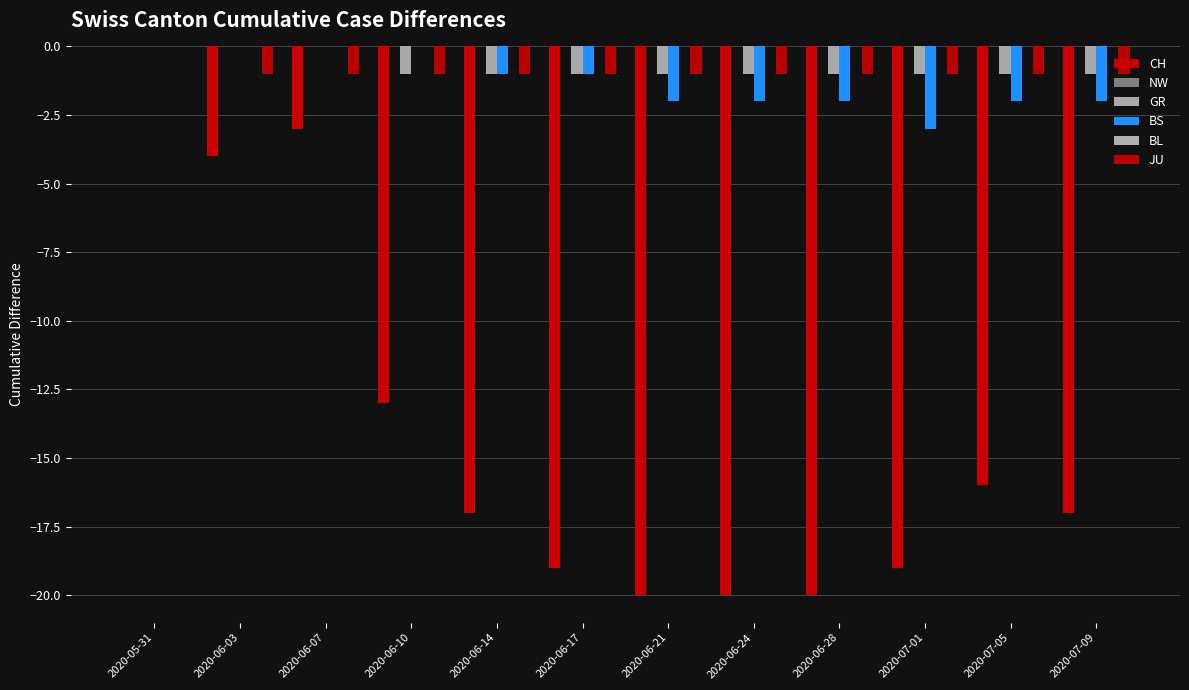

Does the chart contain any negative values?

Yes